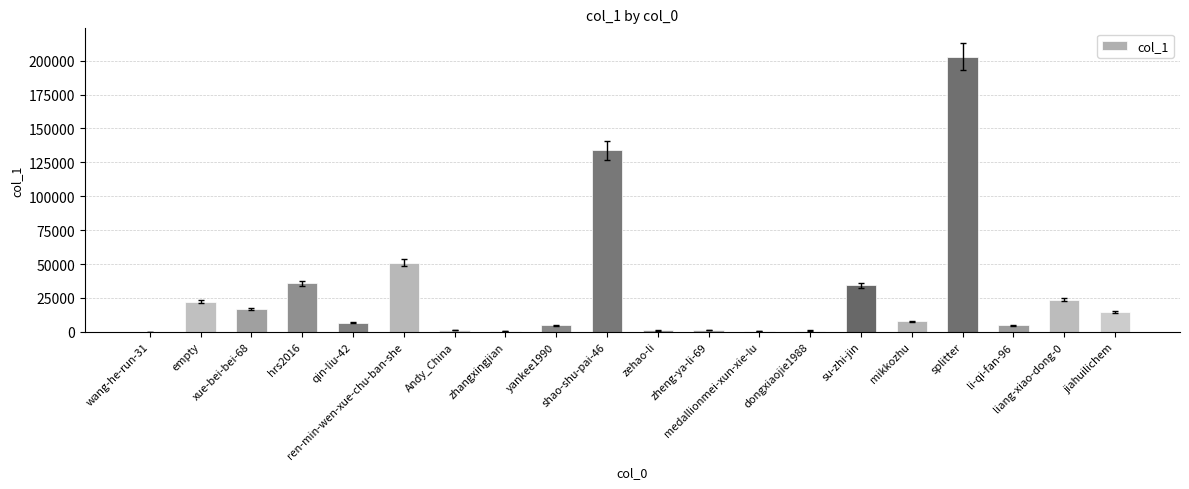

What is the value of the 7th bar from the left?

1279